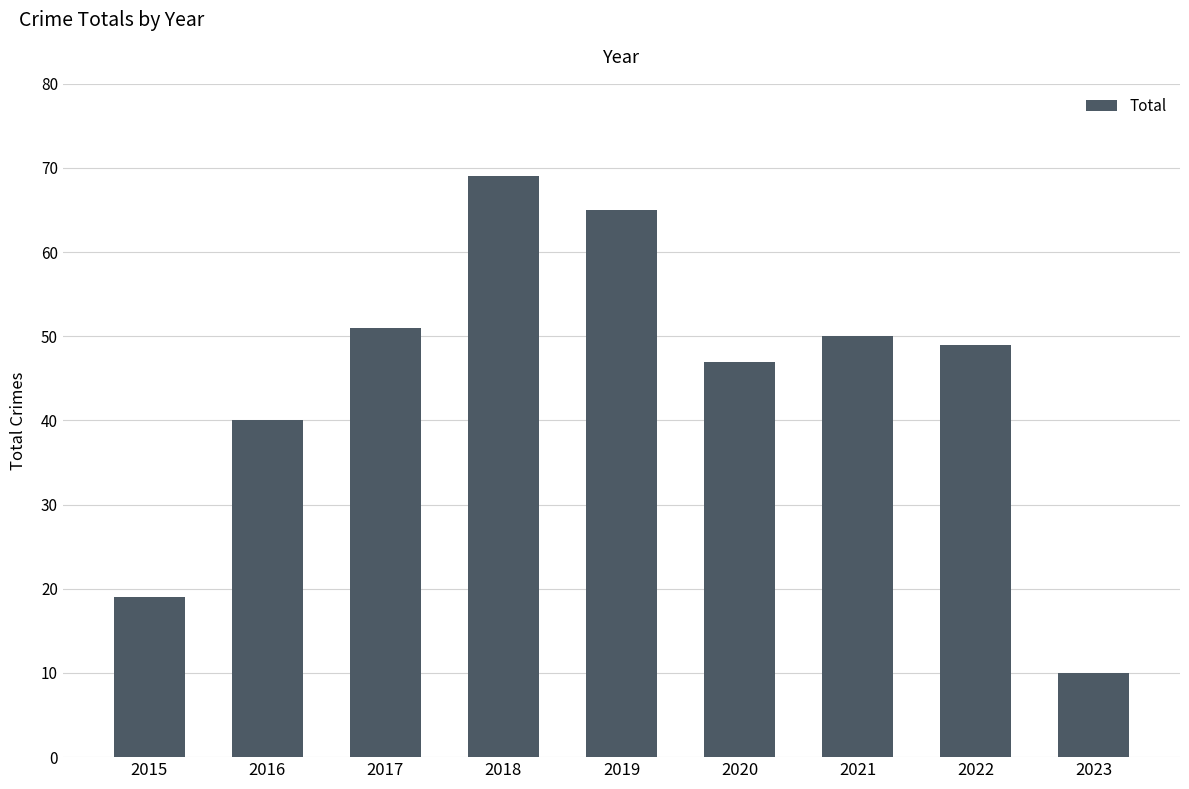

The chart shows a value of 50 at 2021. True or false?

True